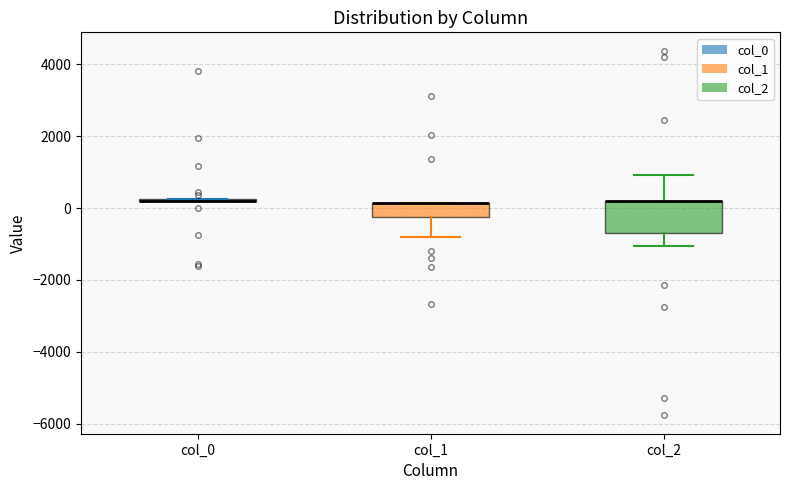

Which box is the tallest, from its lower edge to its upper edge?

col_2